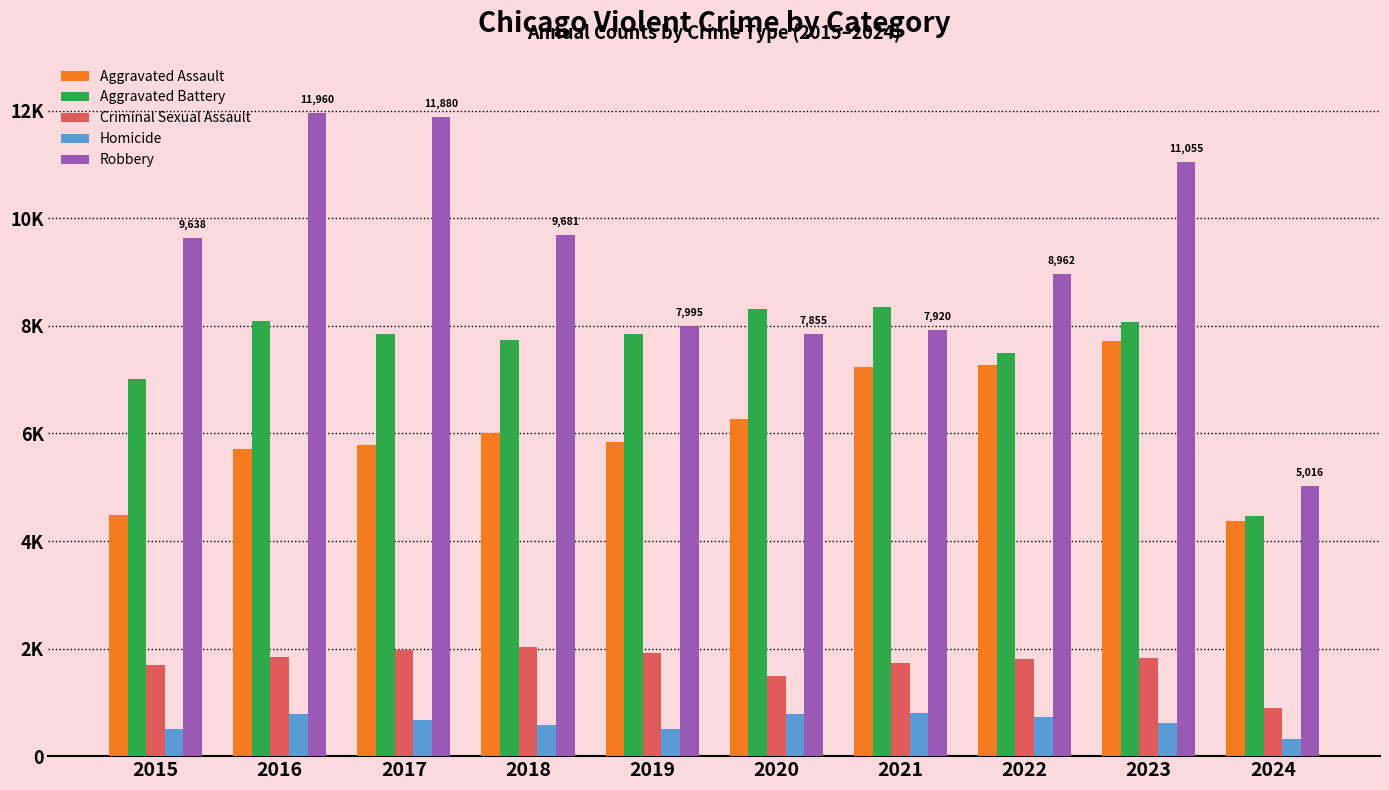

At how many categories does at least one series exceed 9413?

5